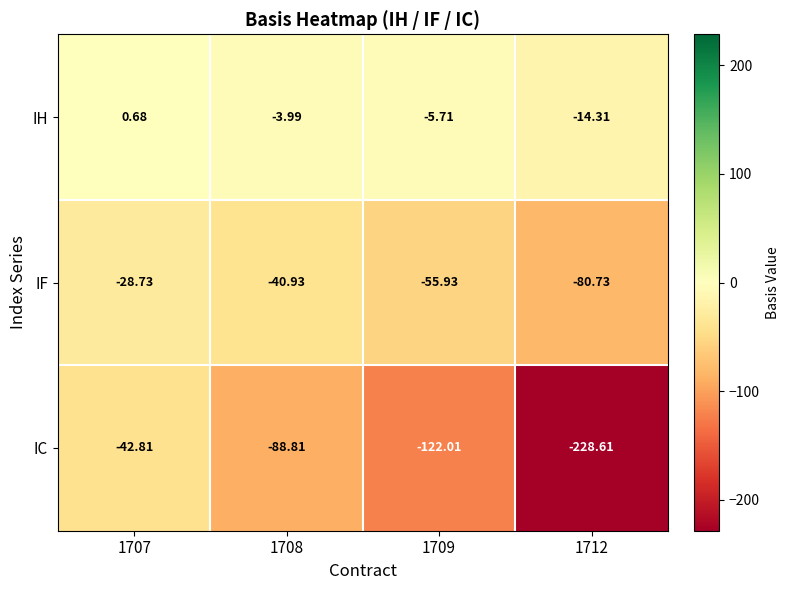

Count the number of categories in the chart.

4